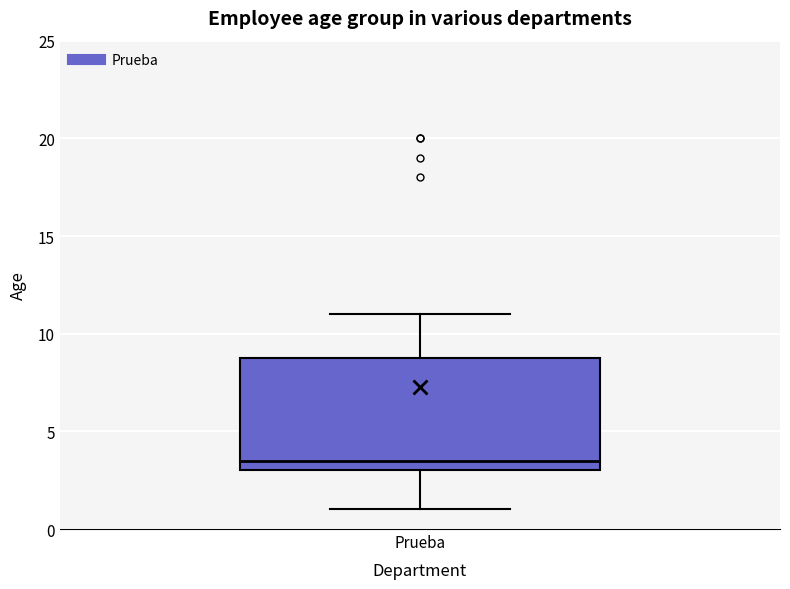

Transcribe this box plot: give where the median line is, the range the box spans, and where the two whiskers end, as read against the y-axis. The values are not printed on the chart, so give them approximately, as read against the axis.

median 3.5, box 3.0 to 9.0, whiskers 1.0 to 11.0